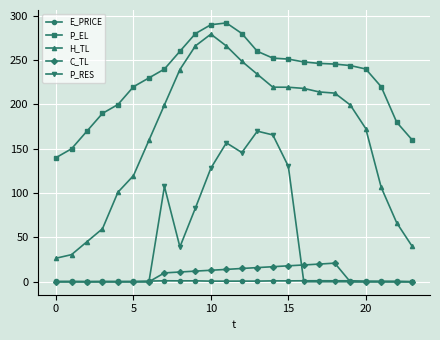

Count the number of categories in the chart.

24